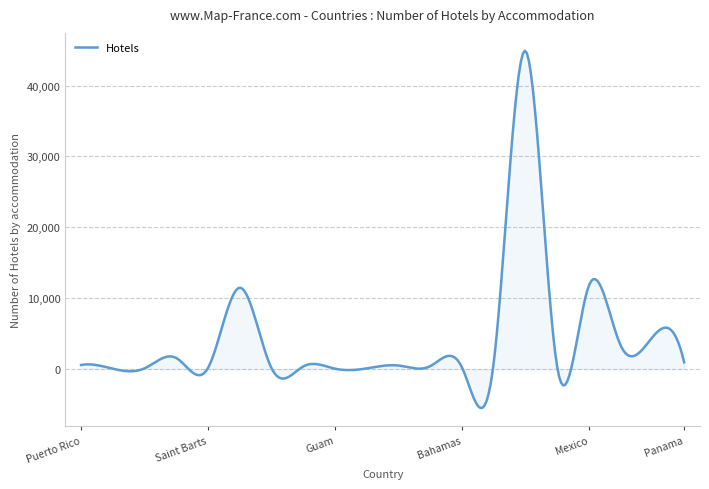

What is the greatest value displayed?

44925.3